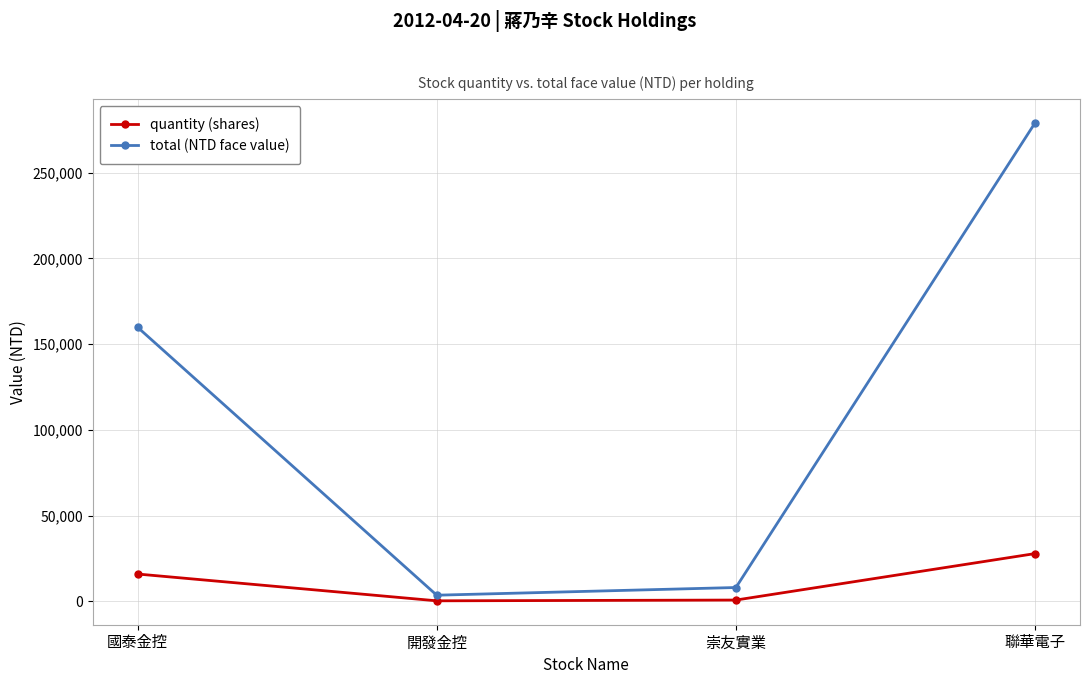

List the series in order of their overall mean, highest first.

total (NTD face value), quantity (shares)